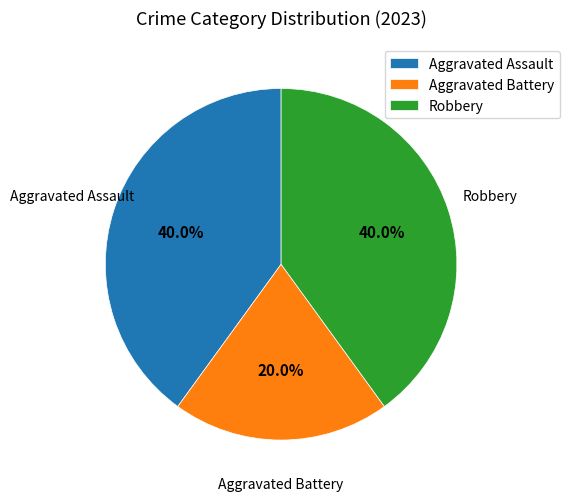

Does Aggravated Assault represent more than half of the total?

No